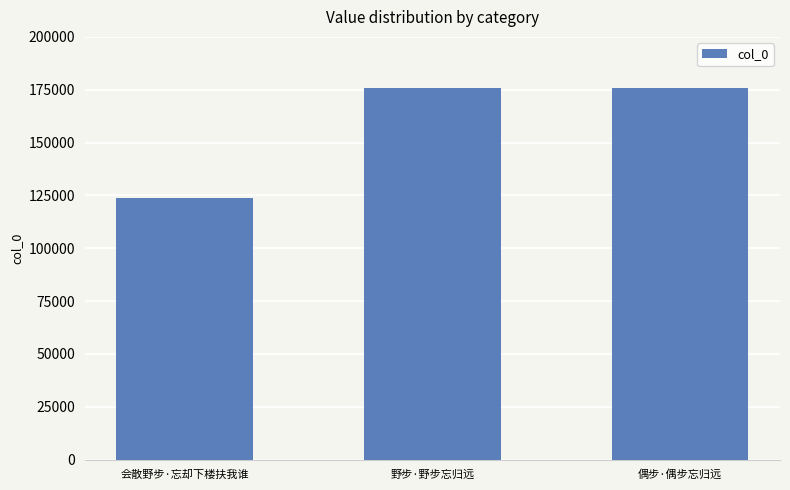

Count the number of data series in this chart.

1